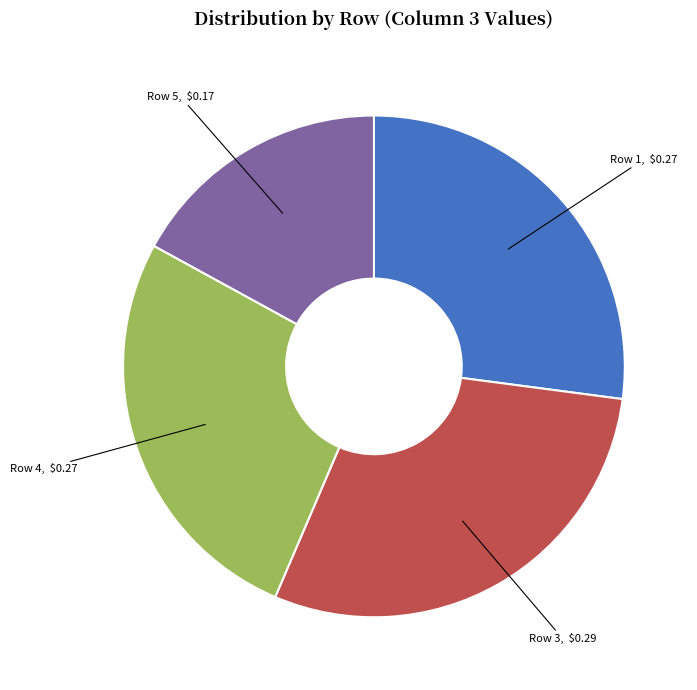

Does any single category account for the majority?

No